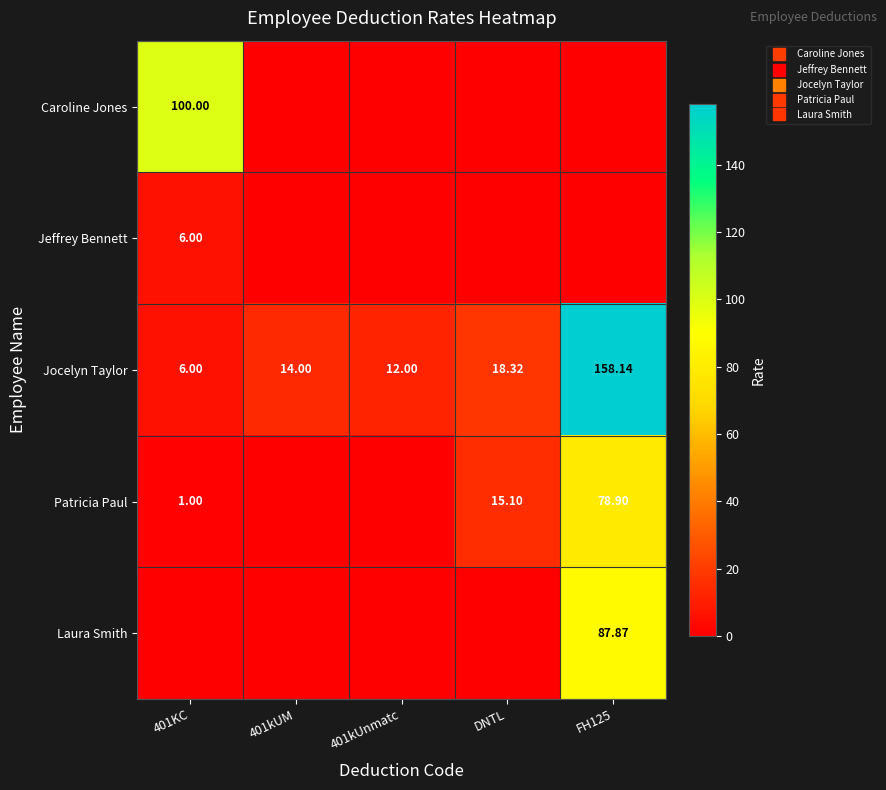

The value of Patricia Paul at 401KC is 1.0. True or false?

True